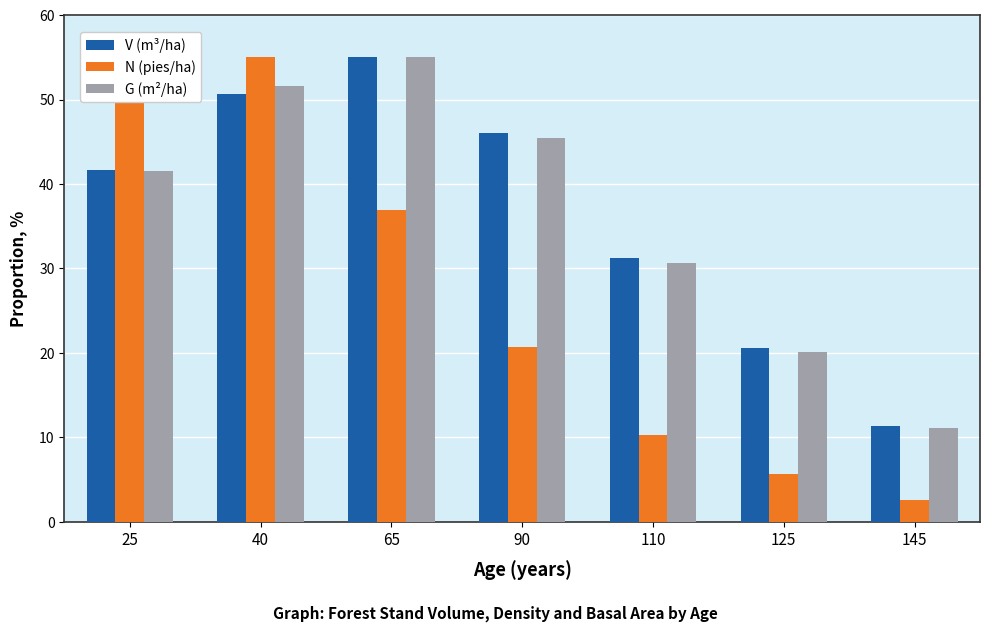

What is the average value of the V (m³/ha) series?

36.6